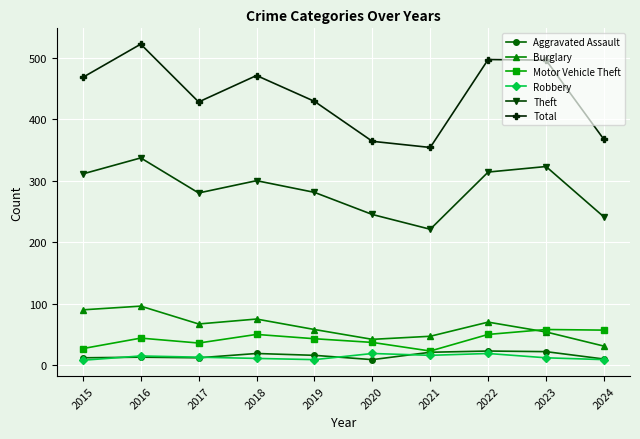

True or false: Burglary and Total cross at least once.

False